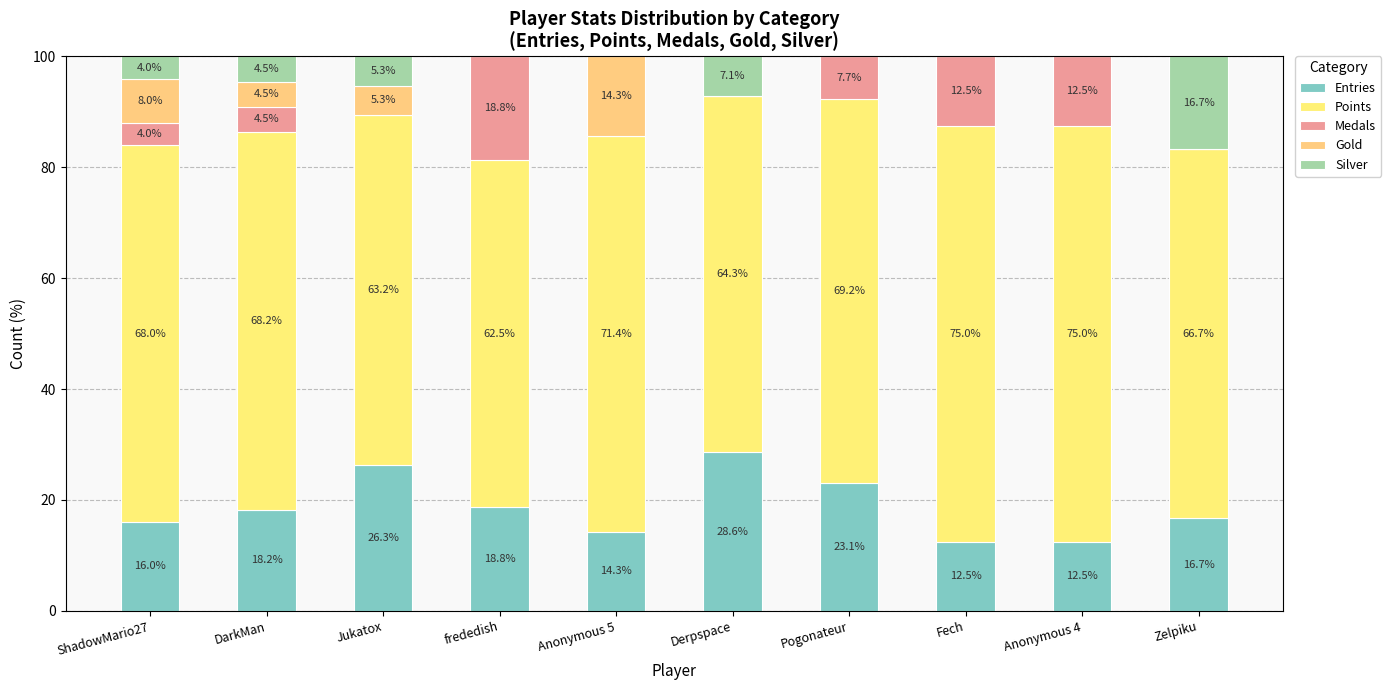

Where is Points nearest to the value 68?

ShadowMario27